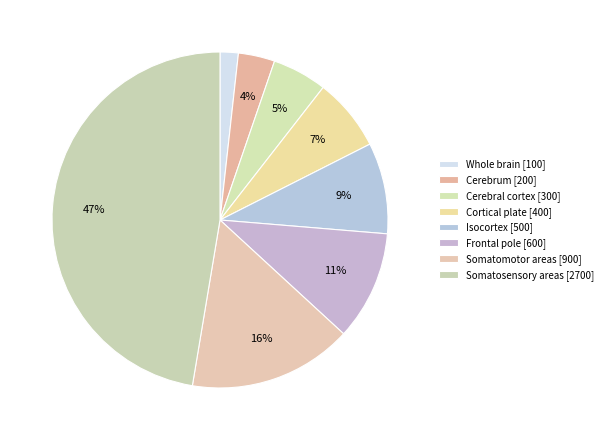

How many segments does this pie chart have?

8